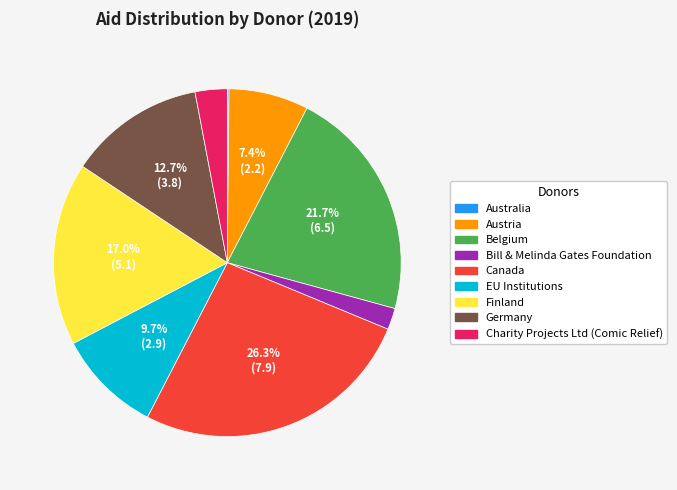

To the nearest percent, what percentage of the pie is EU Institutions?

10%